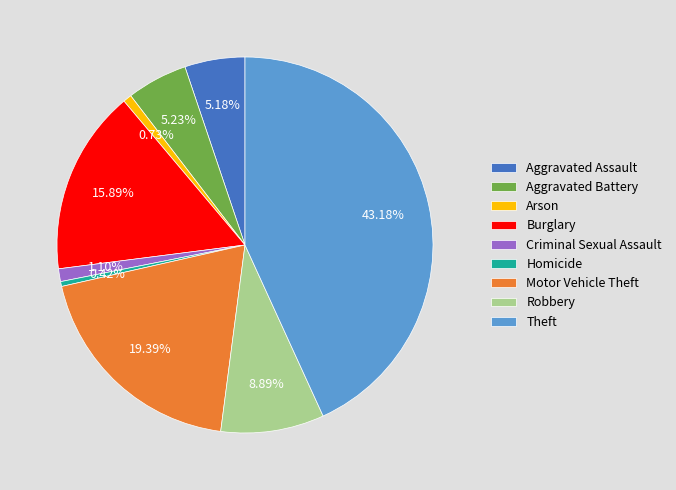

Between Arson and Aggravated Battery, which is larger?

Aggravated Battery